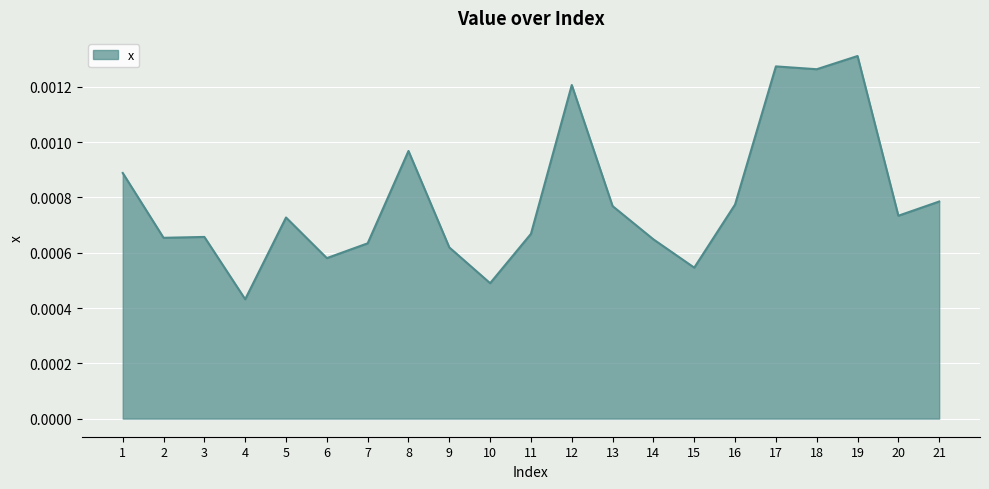

Does the chart display data point markers on the line(s)?

No